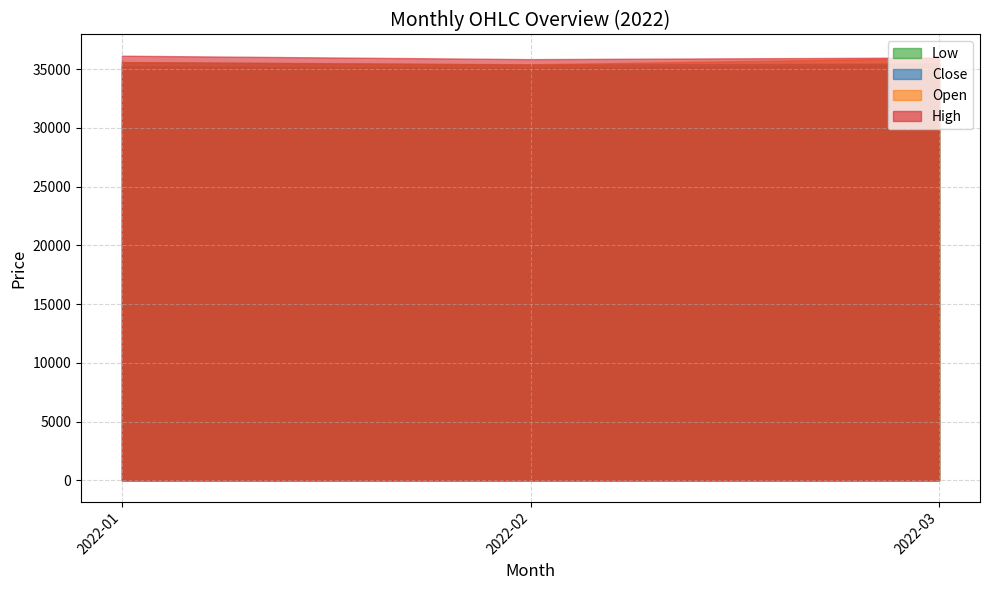

What is the average value of the Low series?

35226.9